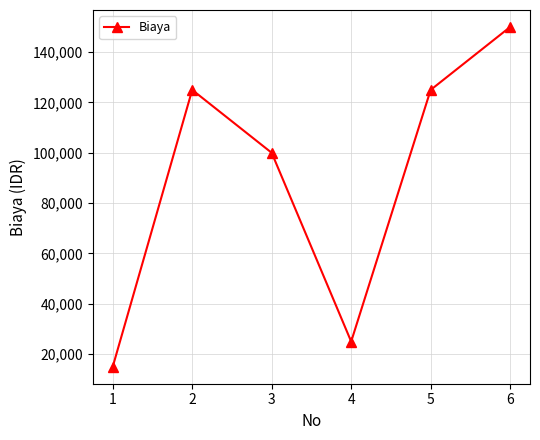

What is the average value?

90000